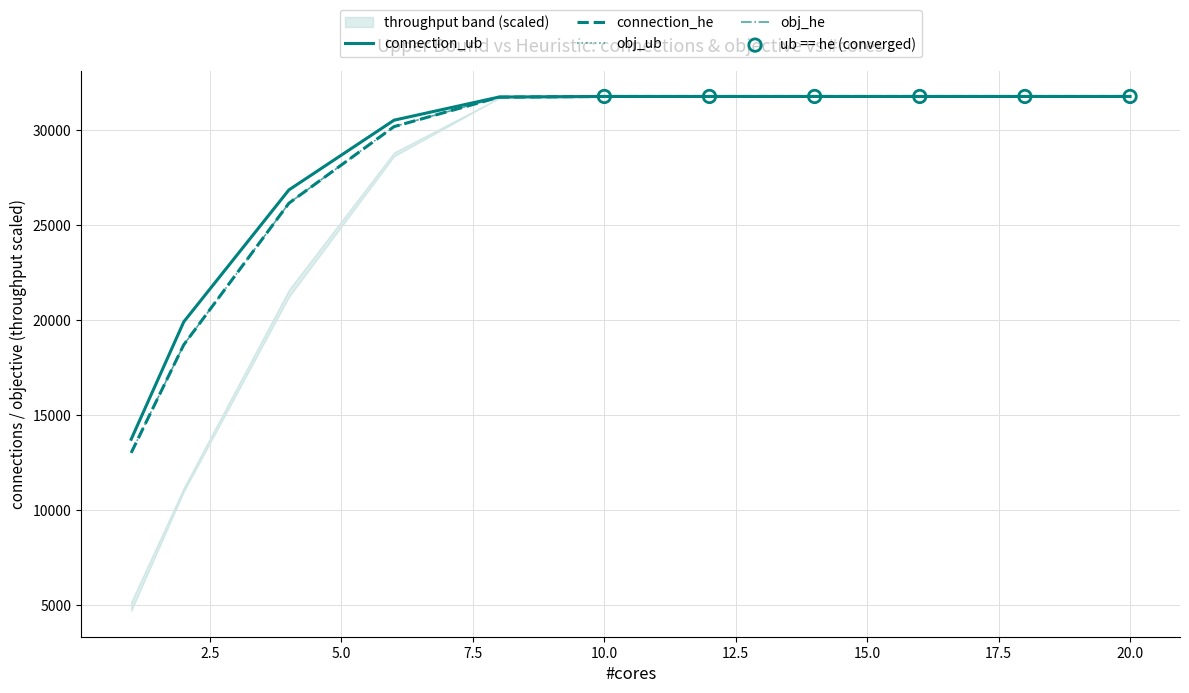

Which series has the largest total across all categories?

connection_ub